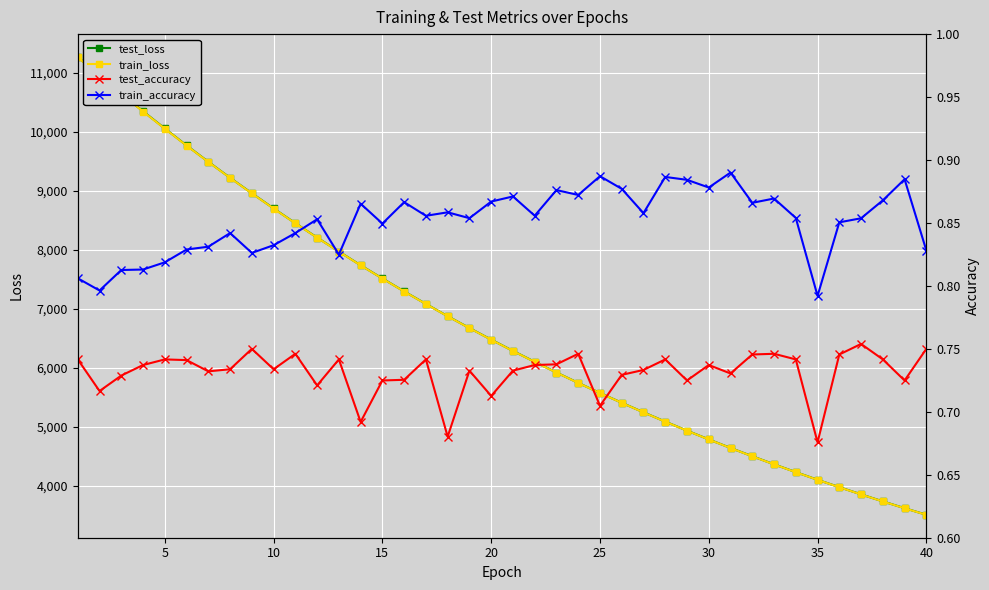

What is the sum of all train_accuracy values?

34.0